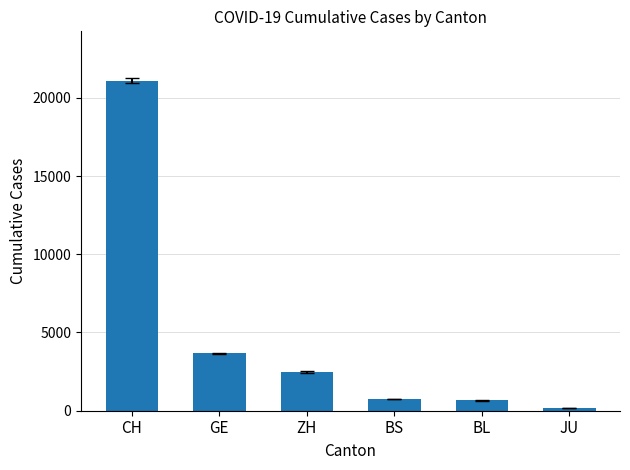

Is the value of BL at 2020-02-29 greater than the value of GE at 2020-04-02?

No